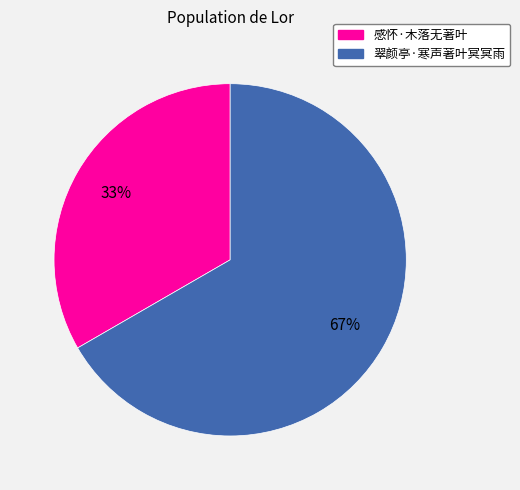

How many slices are in this pie chart?

2